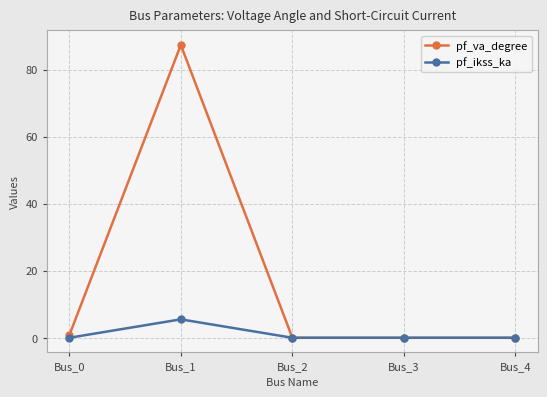

List the series in order of their overall mean, highest first.

pf_va_degree, pf_ikss_ka